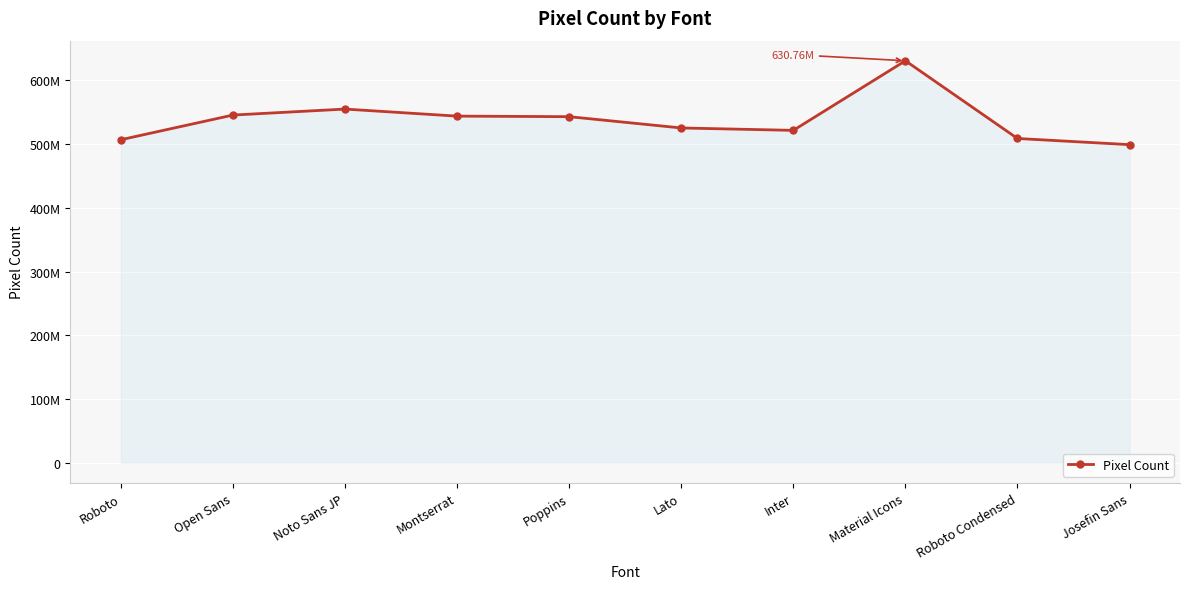

How many points are higher than both their immediate neighbors (excluding endpoints)?

2